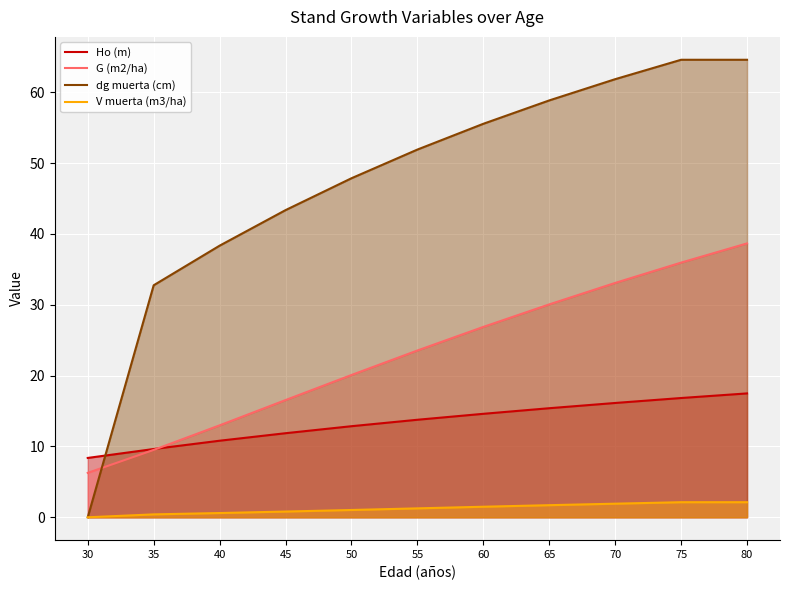

Reading right to left, transcribe all the data shown in this chart.

Ho (m): 80=17.5	75=16.8	70=16.1	65=15.4	60=14.6	55=13.8	50=12.9	45=11.9	40=10.8	35=9.6	30=8.4
G (m2/ha): 80=38.7	75=36.0	70=33.1	65=30.1	60=26.9	55=23.6	50=20.1	45=16.6	40=13.0	35=9.5	30=6.3
dg muerta (cm): 80=64.6	75=64.6	70=61.9	65=58.9	60=55.6	55=51.9	50=47.9	45=43.4	40=38.4	35=32.8	30=0.0
V muerta (m3/ha): 80=2.1	75=2.1	70=1.9	65=1.7	60=1.5	55=1.3	50=1.0	45=0.8	40=0.6	35=0.4	30=0.0